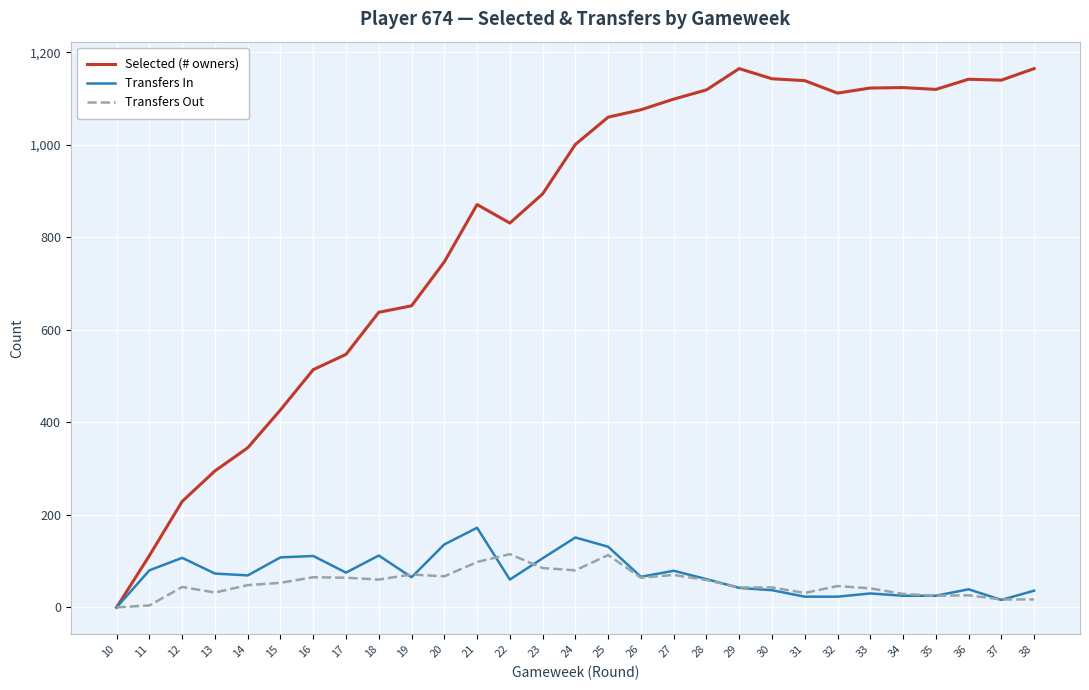

The value of Transfers Out at 10 is 0. True or false?

True